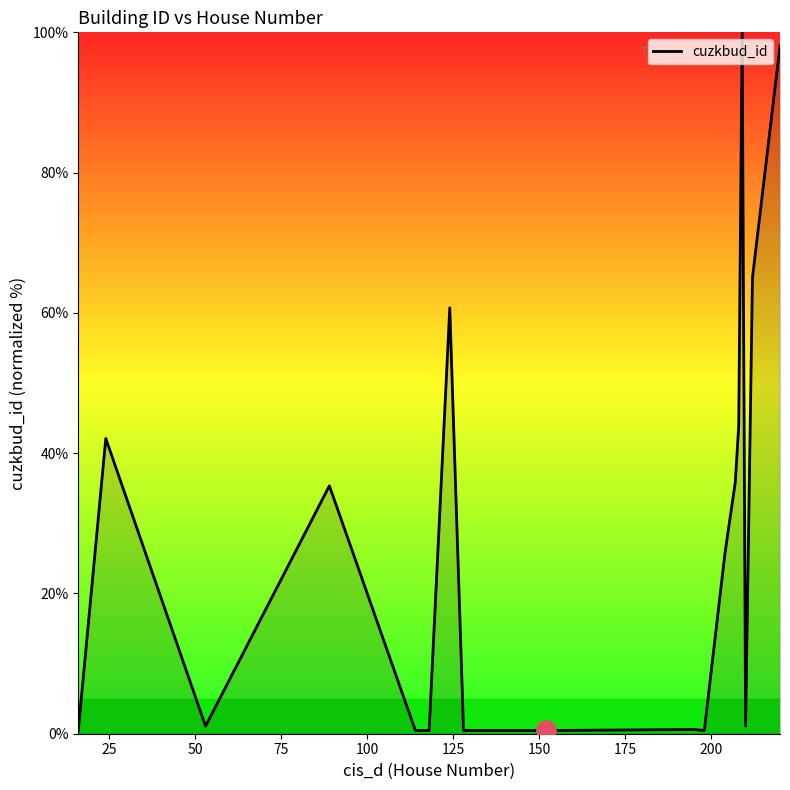

What is the maximum value shown in the chart?

100.0